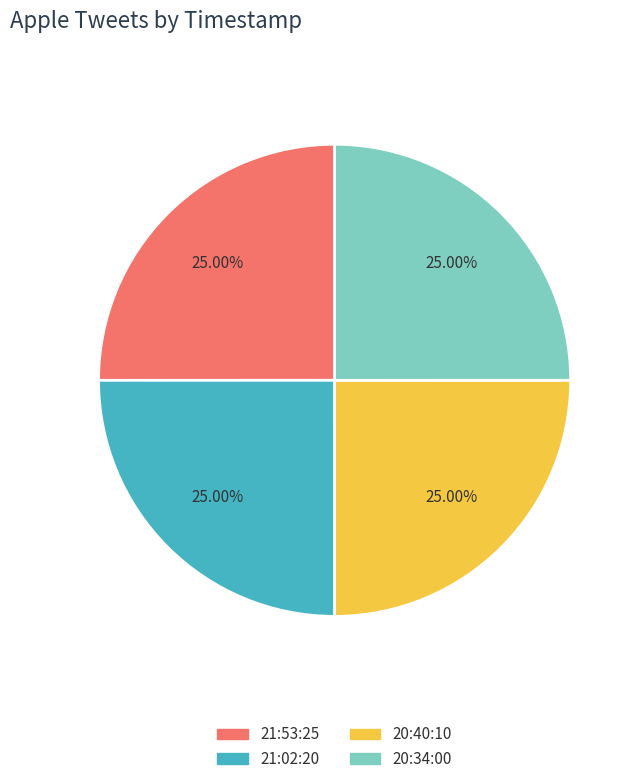

Is there a majority slice in this chart?

No